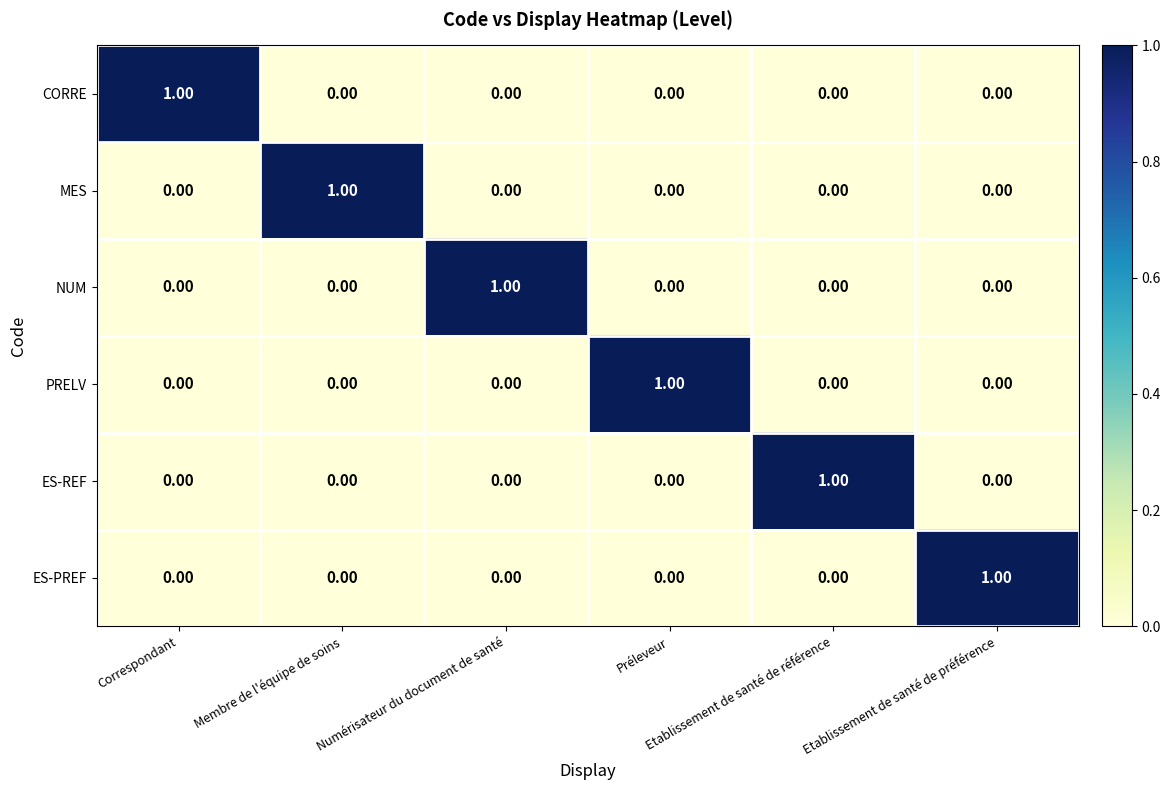

At how many categories does at least one series exceed 0?

6